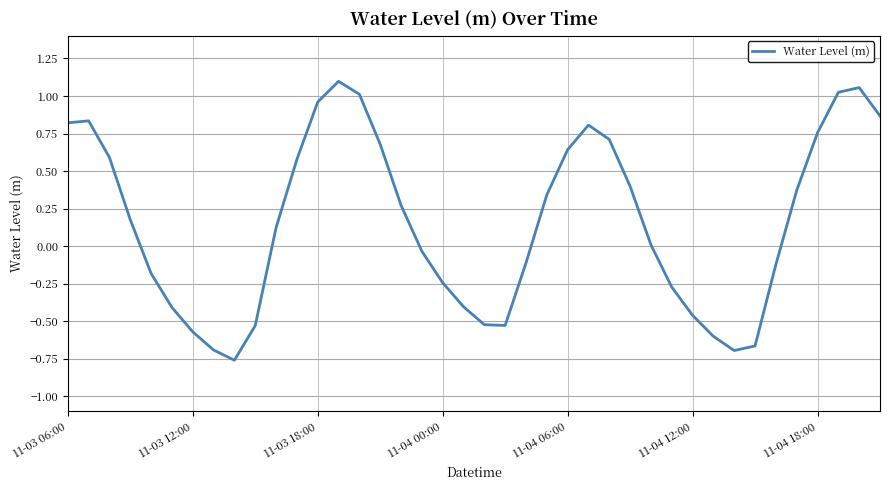

What is the difference between the maximum and minimum values?

1.9